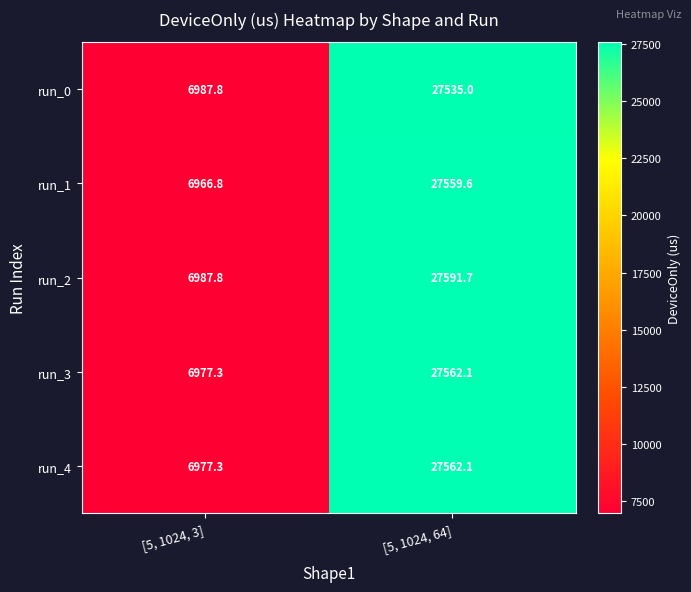

What is the minimum value shown in the chart?

6966.8